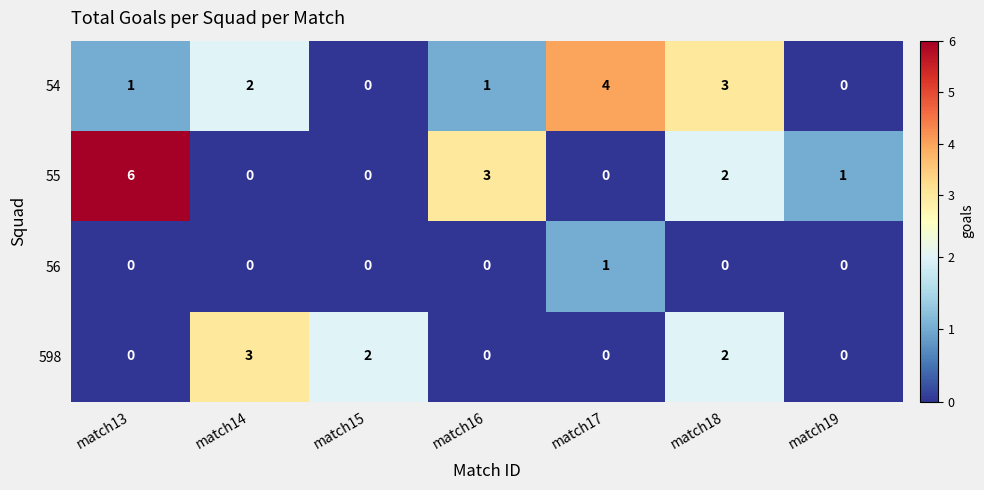

Reading right to left, transcribe all the data shown in this chart.

54: match19=0	match18=3	match17=4	match16=1	match15=0	match14=2	match13=1
55: match19=1	match18=2	match17=0	match16=3	match15=0	match14=0	match13=6
56: match19=0	match18=0	match17=1	match16=0	match15=0	match14=0	match13=0
598: match19=0	match18=2	match17=0	match16=0	match15=2	match14=3	match13=0